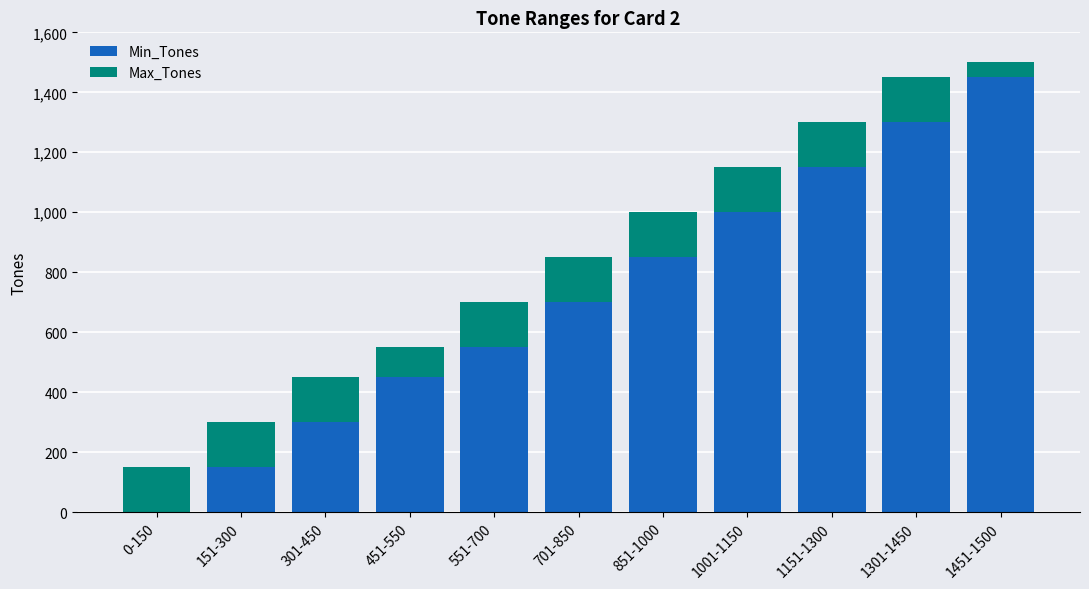

Reading left to right, transcribe the values for Min_Tones.

0-150=0	151-300=151	301-450=301	451-550=451	551-700=551	701-850=701	851-1000=851	1001-1150=1001	1151-1300=1151	1301-1450=1301	1451-1500=1451